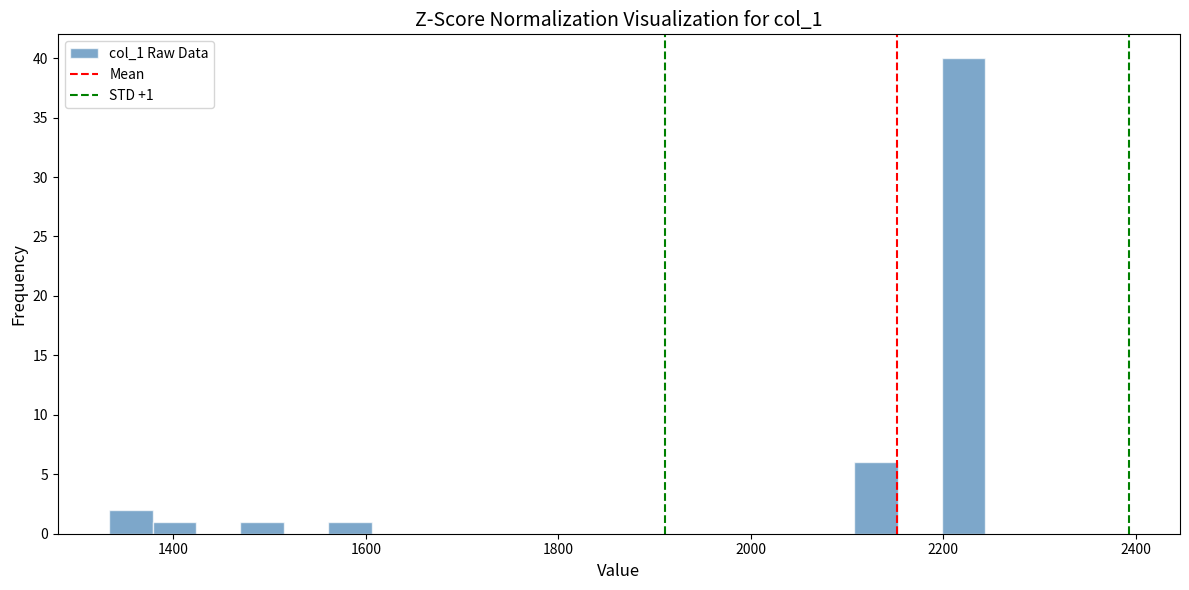

Around what value on the x-axis is the tallest bar? Give the approximate position of its centre, as read against the axis.

2220